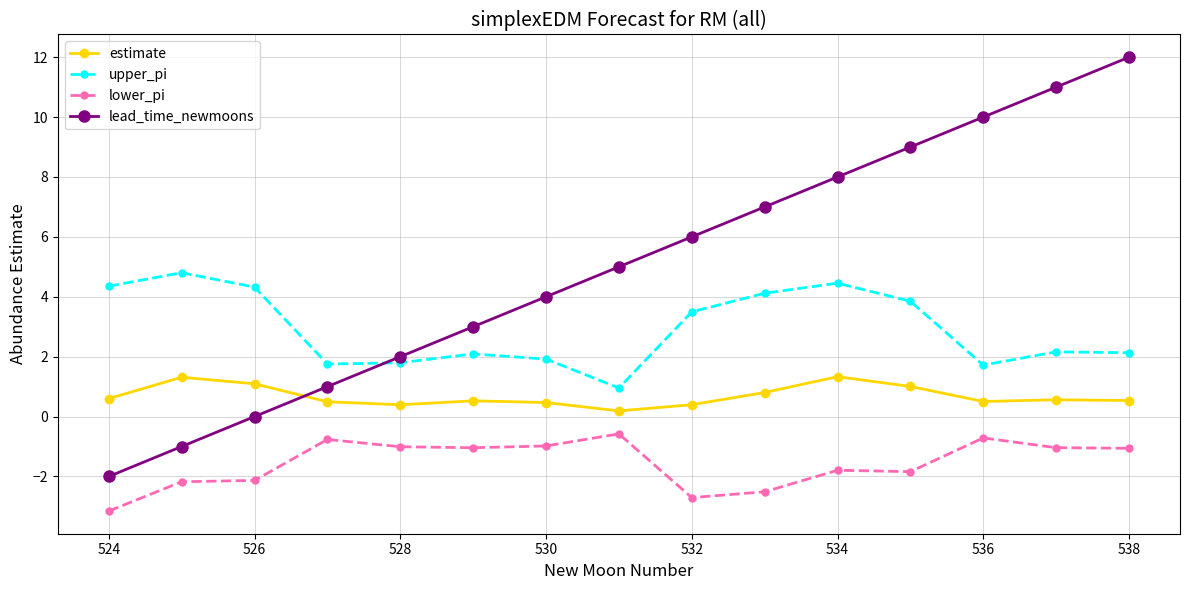

What is the difference between the second highest and second lowest values in the lower_pi series?

2.0